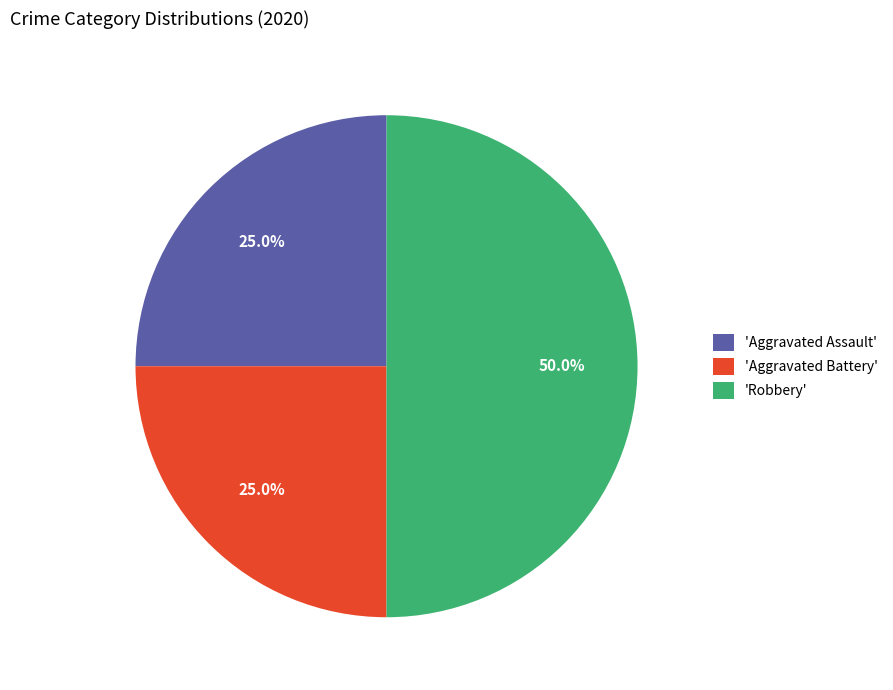

Does 'Aggravated Assault' account for over 50% of the chart?

No